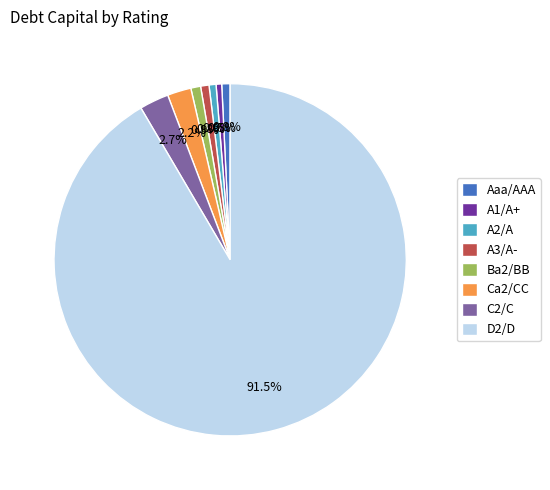

How much of the chart is everything except C2/C?

97.3%